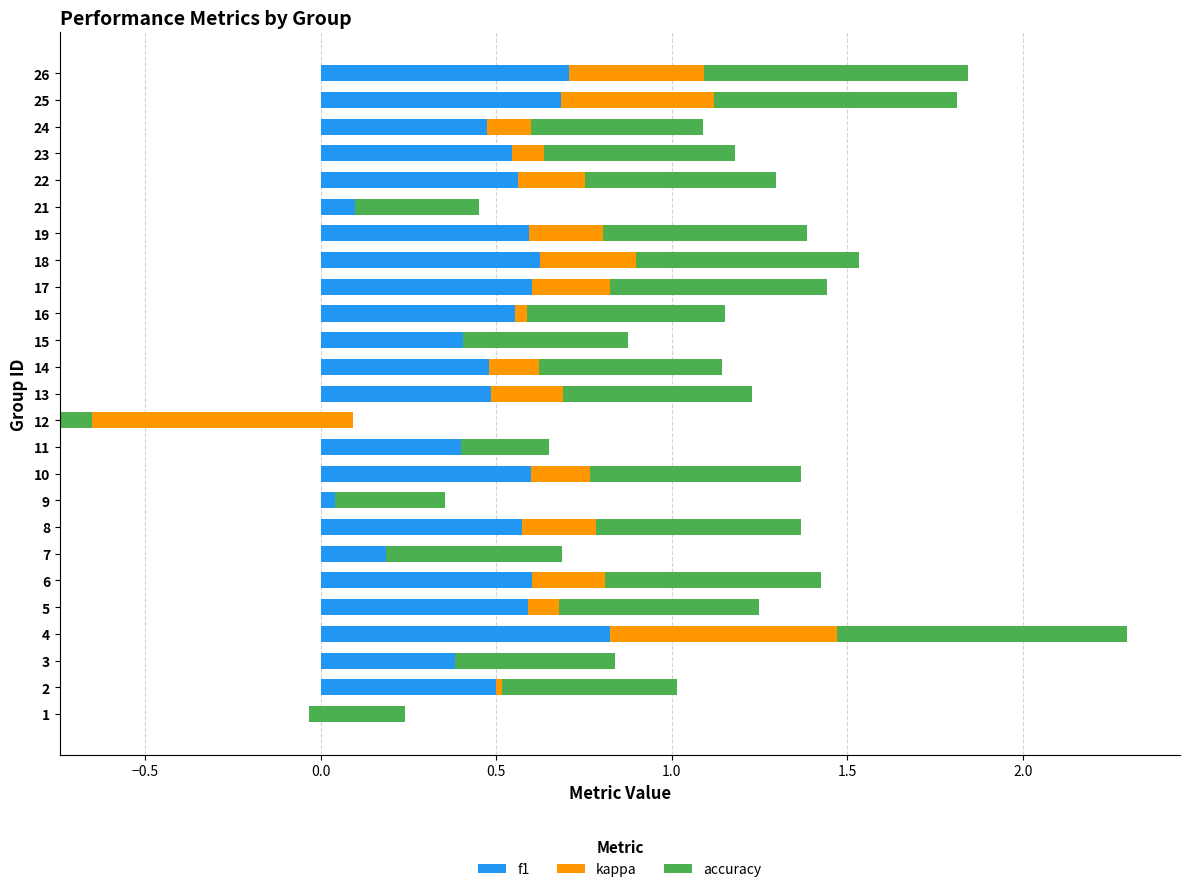

How many categories are shown in the chart?

25